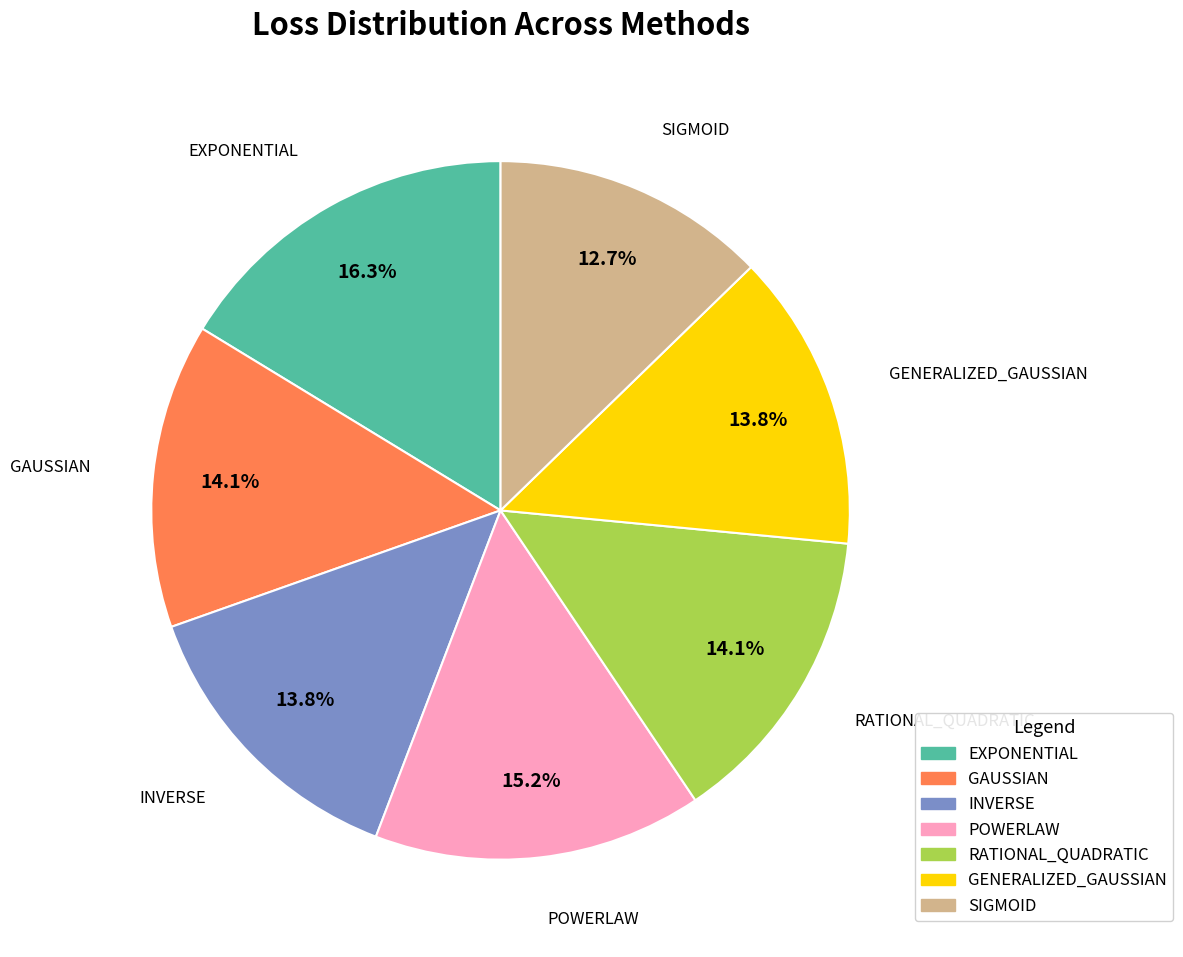

True or false: RATIONAL_QUADRATIC accounts for 2% of the total.

False